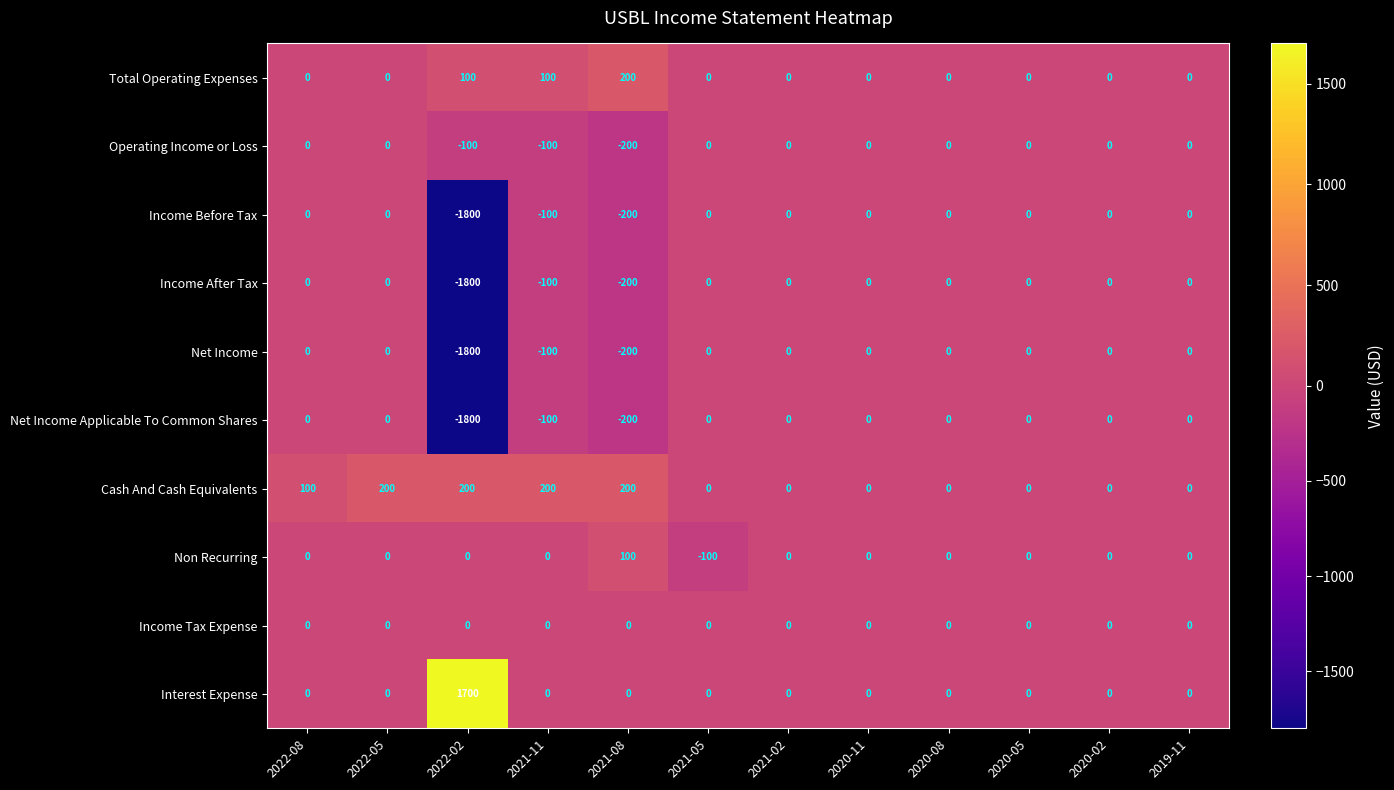

What is the maximum value shown in the chart?

1700